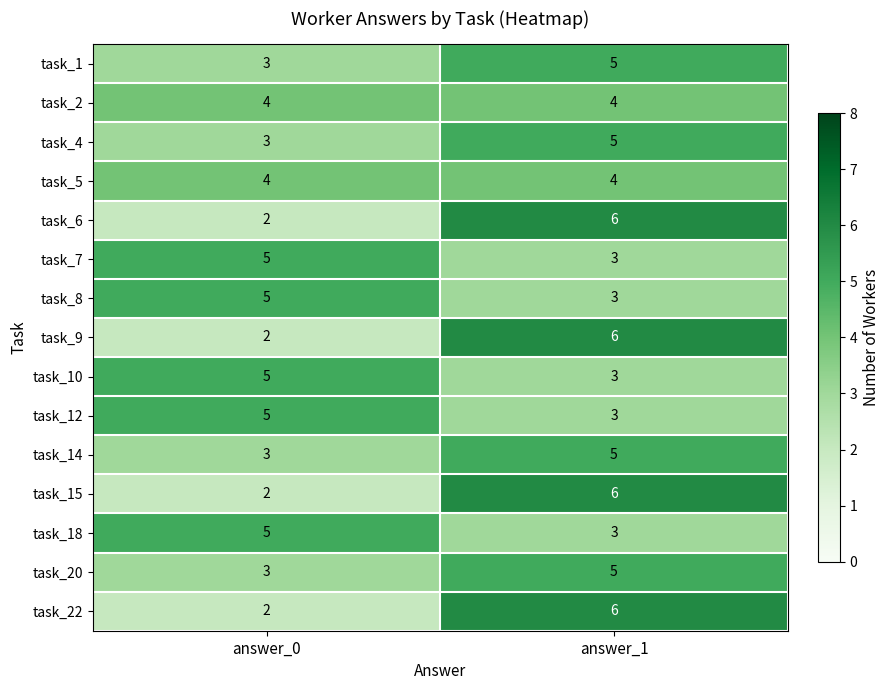

Reading left to right, extract all data points from this chart.

task_1: 3	5
task_2: 4	4
task_4: 3	5
task_5: 4	4
task_6: 2	6
task_7: 5	3
task_8: 5	3
task_9: 2	6
task_10: 5	3
task_12: 5	3
task_14: 3	5
task_15: 2	6
task_18: 5	3
task_20: 3	5
task_22: 2	6